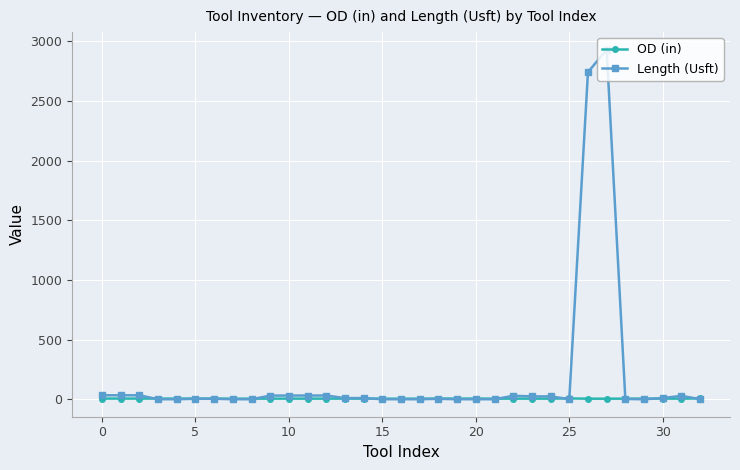

Which series has the largest total across all categories?

Length (Usft)